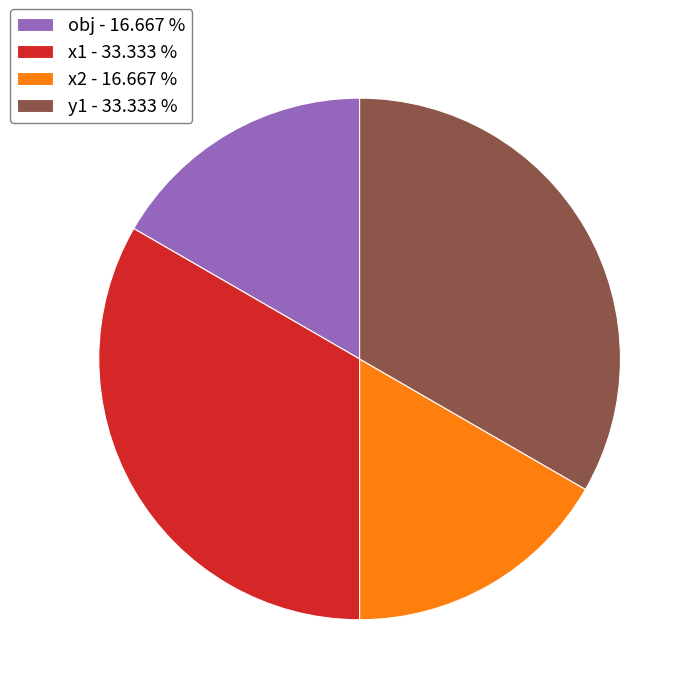

Between x1 - 33.333 % and obj - 16.667 %, which is larger?

x1 - 33.333 %